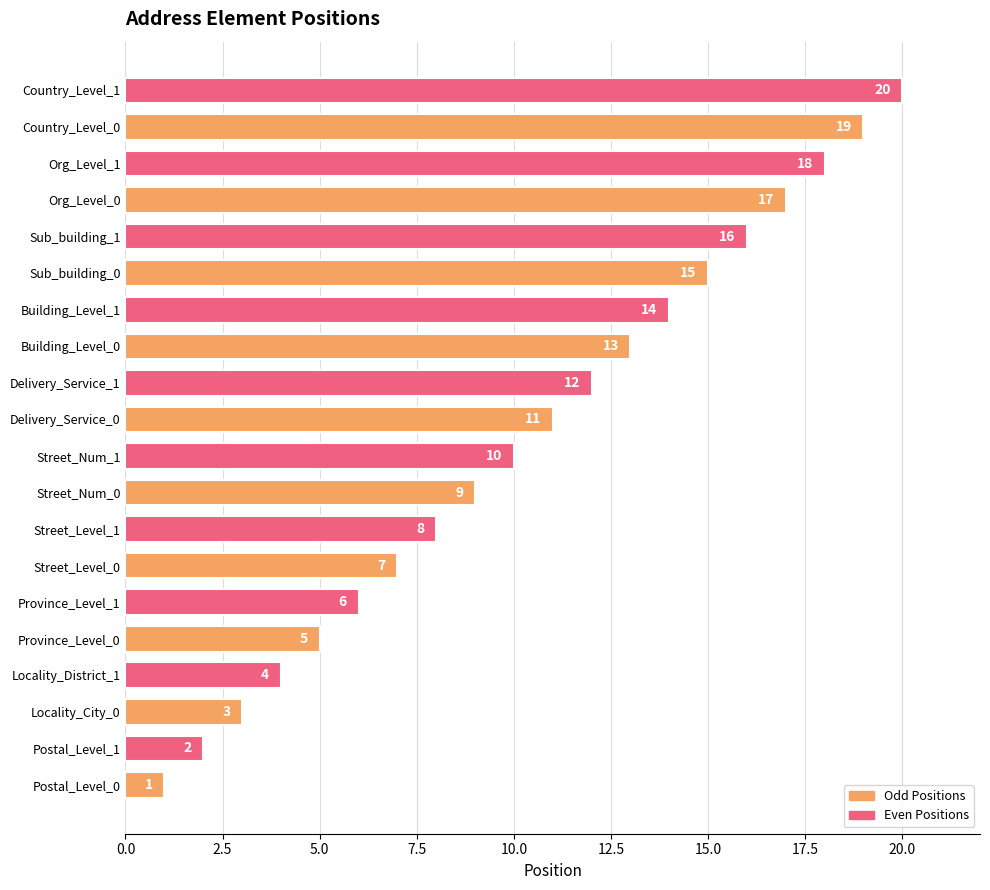

How many distinct data groups are displayed?

1